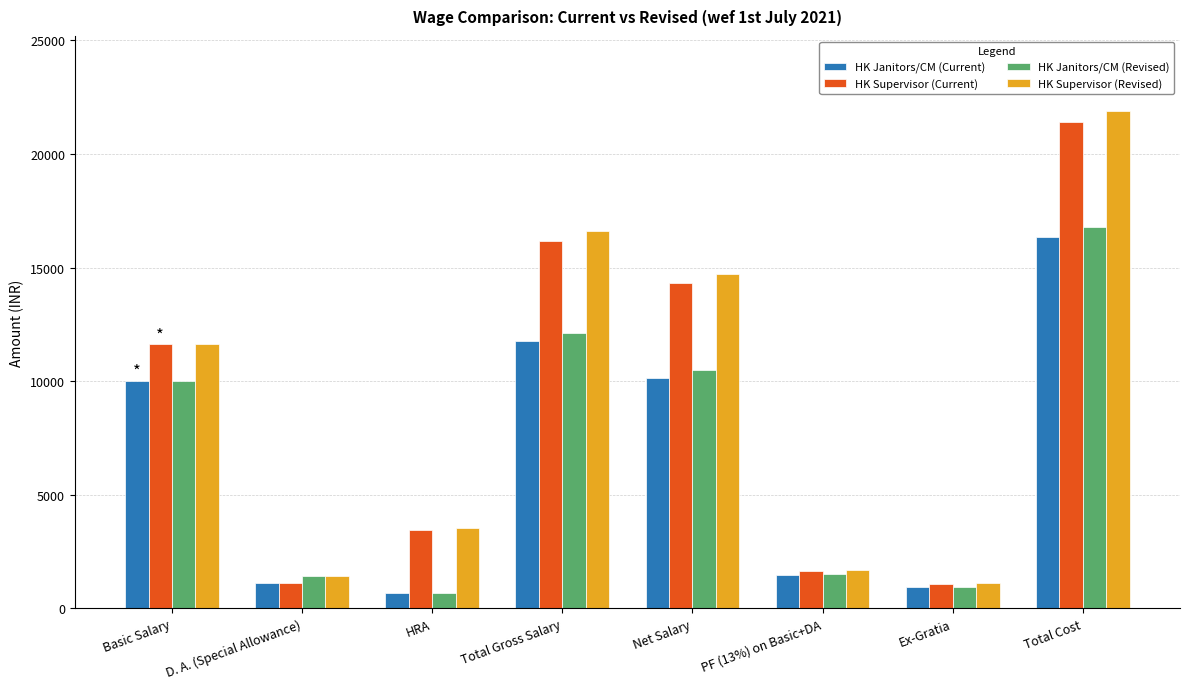

Which series has the widest spread of values?

HK Supervisor (Revised)